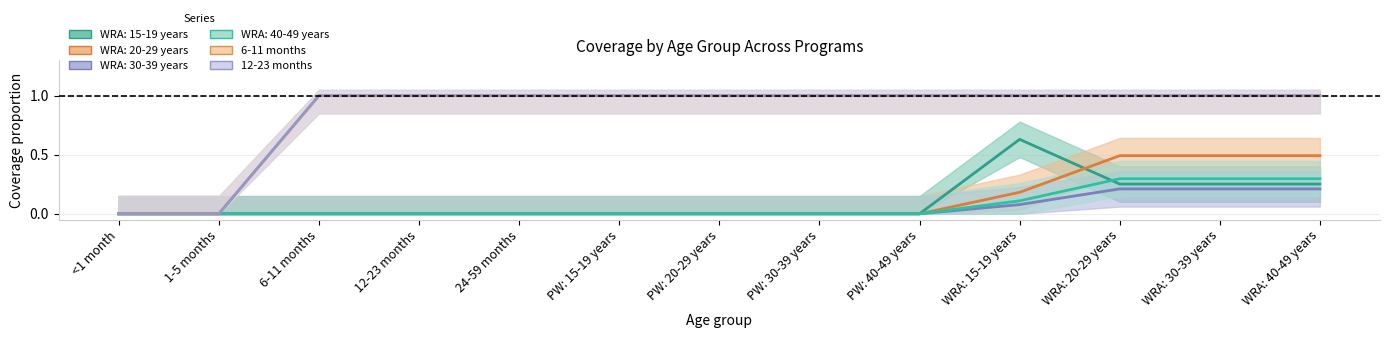

Between WRA: 20-29 years and PW: 15-19 years, which is larger?

WRA: 20-29 years